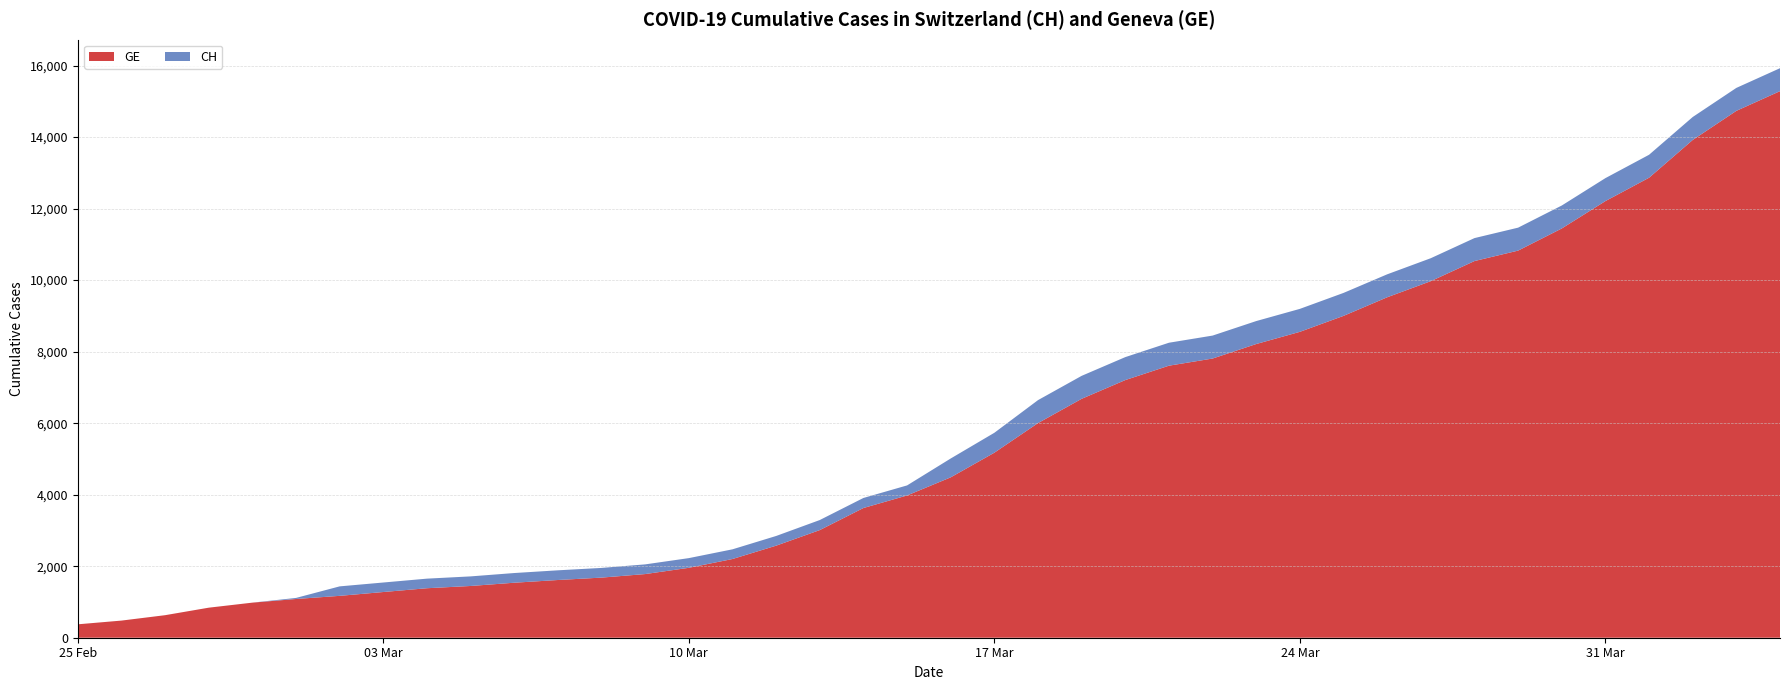

Reading left to right, extract all data points from this chart.

GE: 2020-02-25=375	2020-02-26=479	2020-02-27=630	2020-02-28=840	2020-02-29=981	2020-03-01=1083	2020-03-02=1171	2020-03-03=1278	2020-03-04=1384	2020-03-05=1447	2020-03-06=1538	2020-03-07=1614	2020-03-08=1681	2020-03-09=1780	2020-03-10=1955	2020-03-11=2201	2020-03-12=2574	2020-03-13=3010	2020-03-14=3627	2020-03-15=3978	2020-03-16=4485	2020-03-17=5174	2020-03-18=6002	2020-03-19=6681	2020-03-20=7205	2020-03-21=7607	2020-03-22=7807	2020-03-23=8213	2020-03-24=8554	2020-03-25=9000	2020-03-26=9520	2020-03-27=9971	2020-03-28=10533	2020-03-29=10825	2020-03-30=11444	2020-03-31=12210	2020-04-01=12863	2020-04-02=13919	2020-04-03=14733	2020-04-04=15284
CH: 2020-02-25=375	2020-02-26=479	2020-02-27=630	2020-02-28=840	2020-02-29=981	2020-03-01=1113	2020-03-02=1436	2020-03-03=1544	2020-03-04=1652	2020-03-05=1715	2020-03-06=1809	2020-03-07=1885	2020-03-08=1952	2020-03-09=2051	2020-03-10=2226	2020-03-11=2472	2020-03-12=2845	2020-03-13=3291	2020-03-14=3908	2020-03-15=4259	2020-03-16=5012	2020-03-17=5731	2020-03-18=6644	2020-03-19=7323	2020-03-20=7847	2020-03-21=8249	2020-03-22=8449	2020-03-23=8855	2020-03-24=9196	2020-03-25=9642	2020-03-26=10162	2020-03-27=10613	2020-03-28=11175	2020-03-29=11467	2020-03-30=12086	2020-03-31=12852	2020-04-01=13505	2020-04-02=14561	2020-04-03=15375	2020-04-04=15926